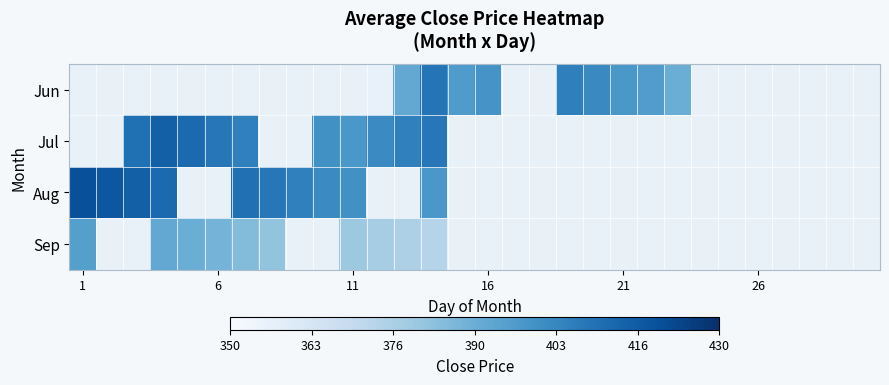

How many data points does each series have?

30